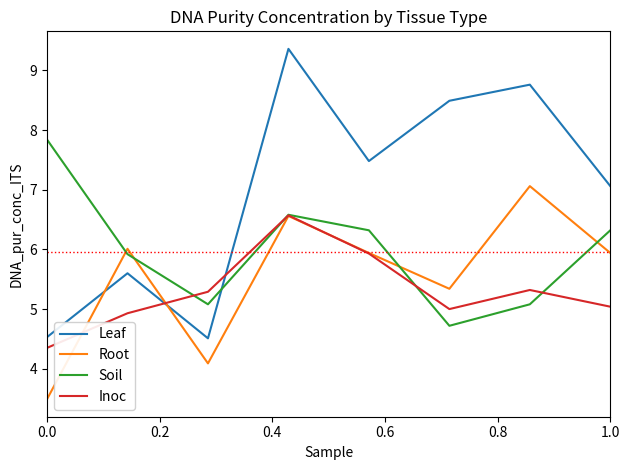

Which series has the largest total across all categories?

Leaf